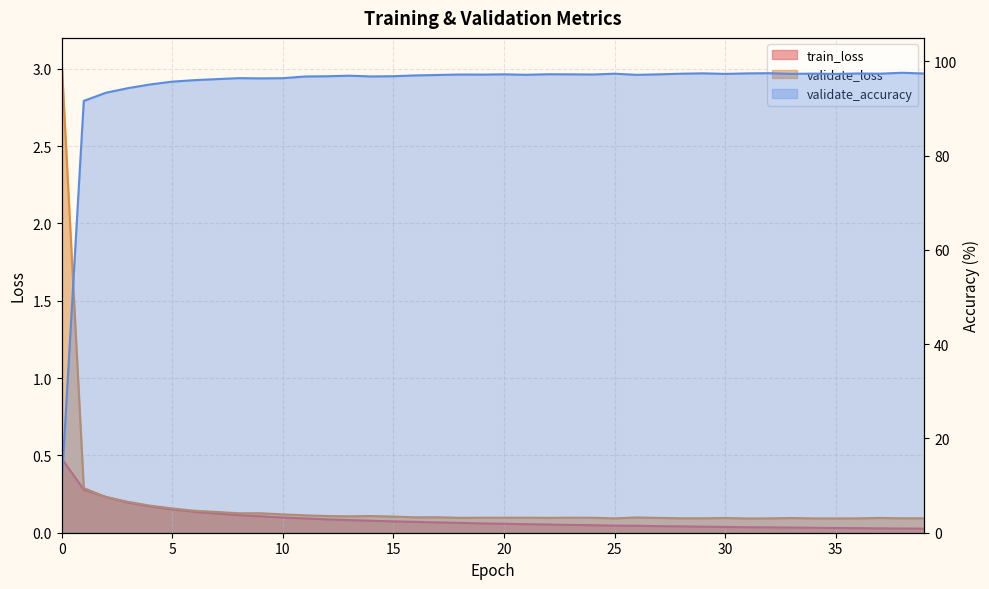

Where is the first local maximum for validate_loss?

14